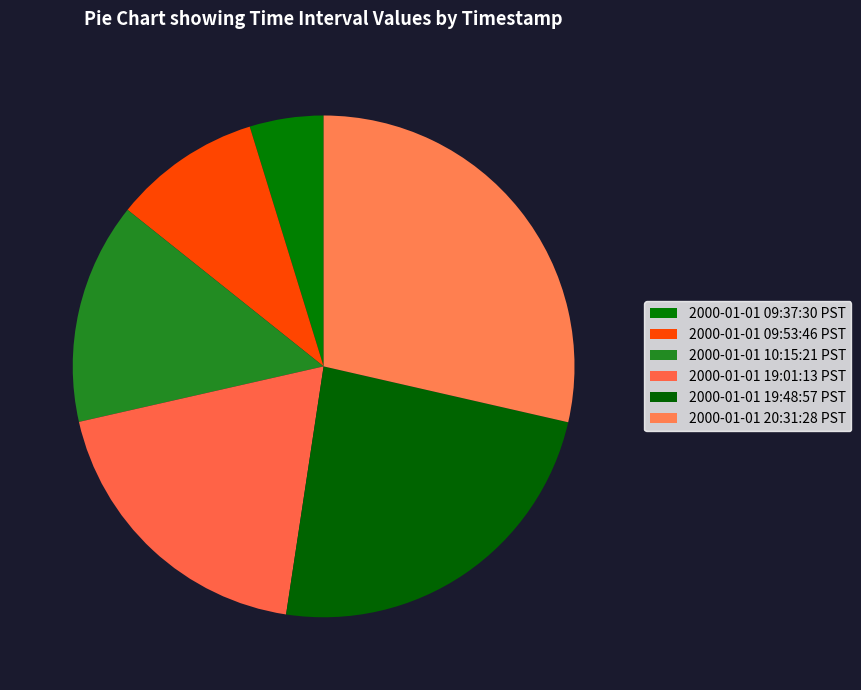

Is it true that 2000-01-01 09:53:46 PST is 2% of the pie?

False